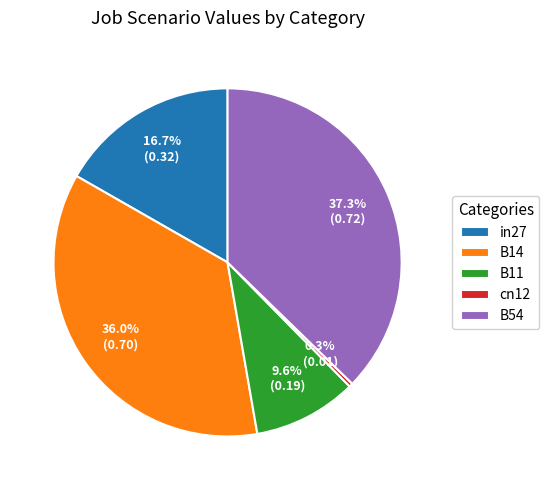

What percentage is the B11 slice, to the nearest percent?

10%